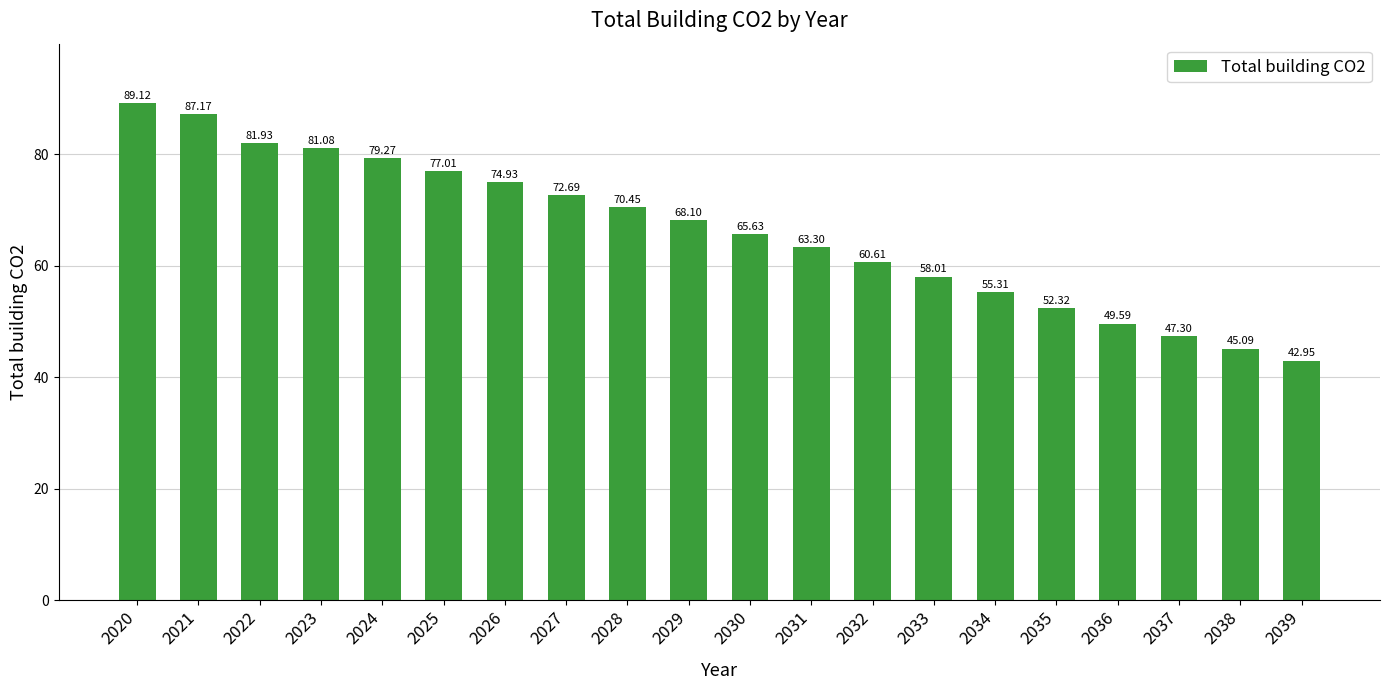

Which category has the lowest value across all series?

2039